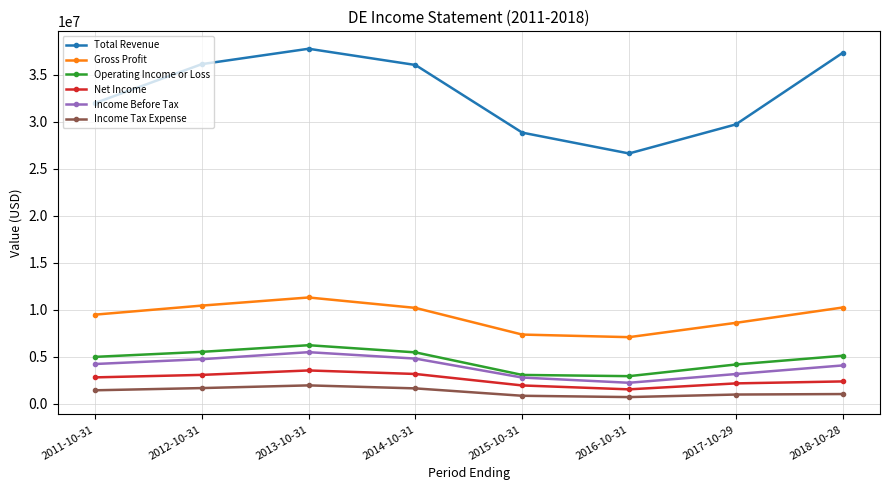

Which series has the largest total across all categories?

Total Revenue